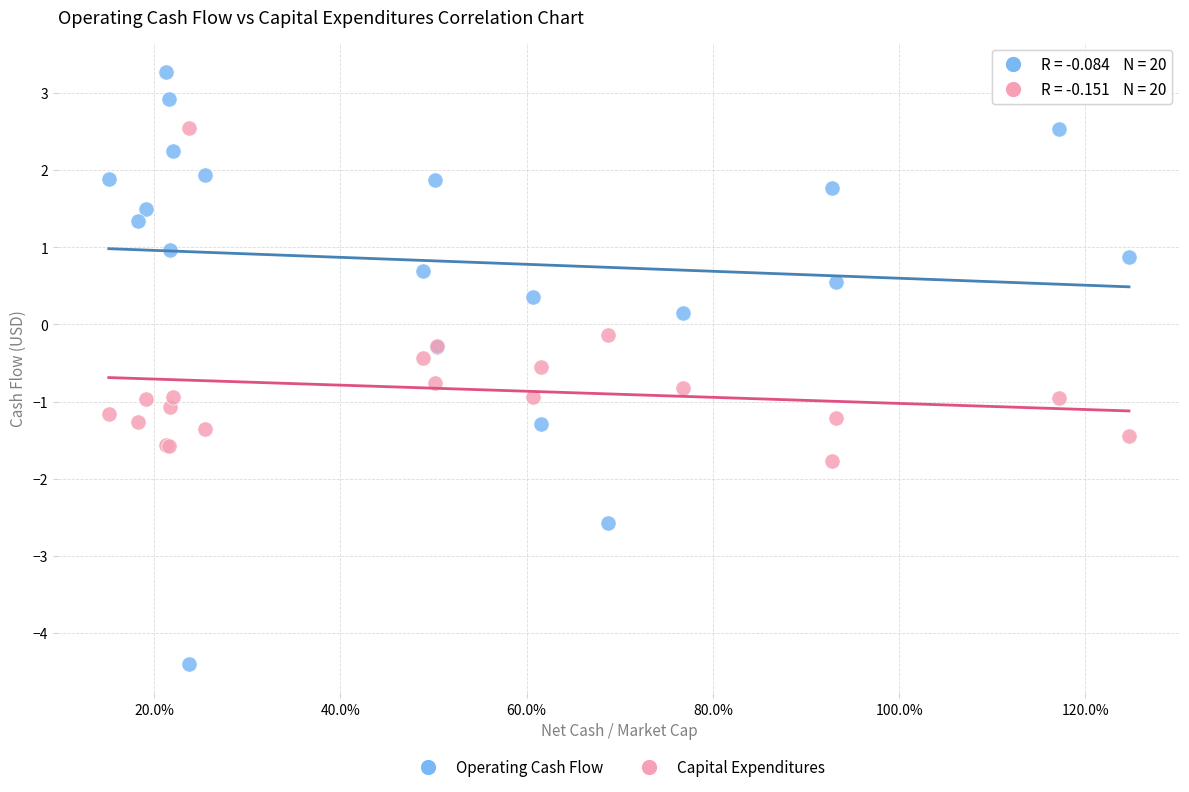

Which series contains the lowest Y value?

Operating Cash Flow